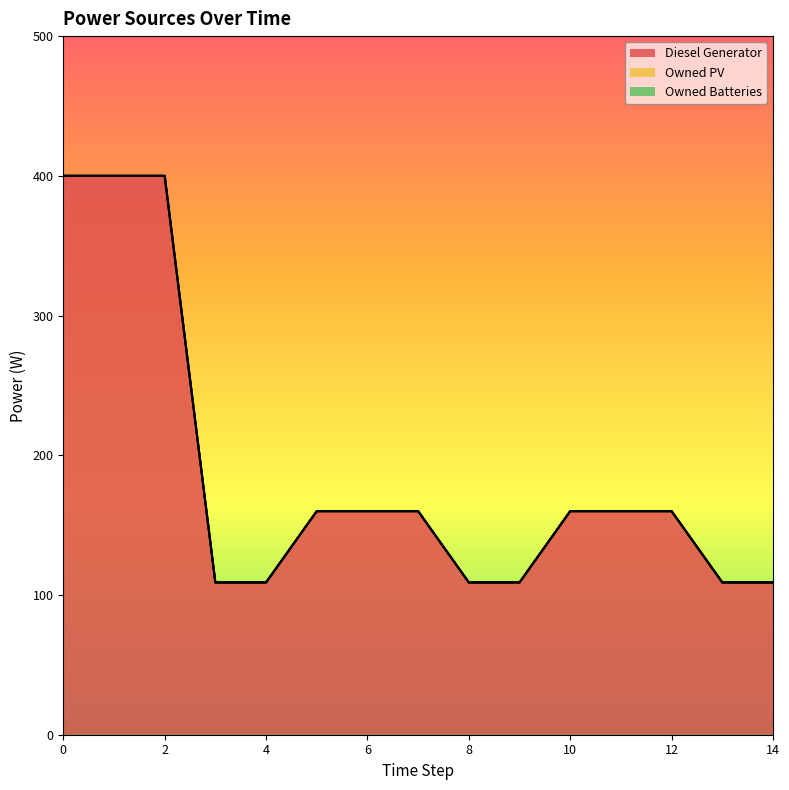

Which series has the largest range (max minus min)?

Diesel Generator